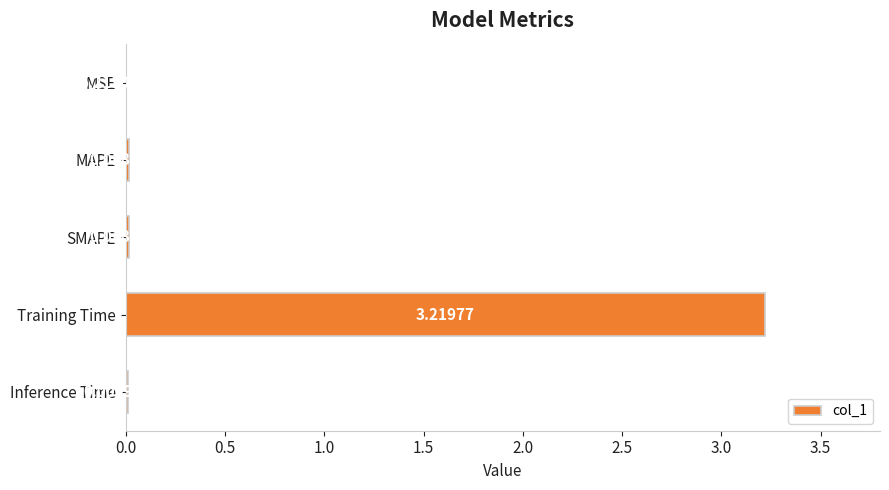

Where is the data nearest to the value 1?

SMAPE